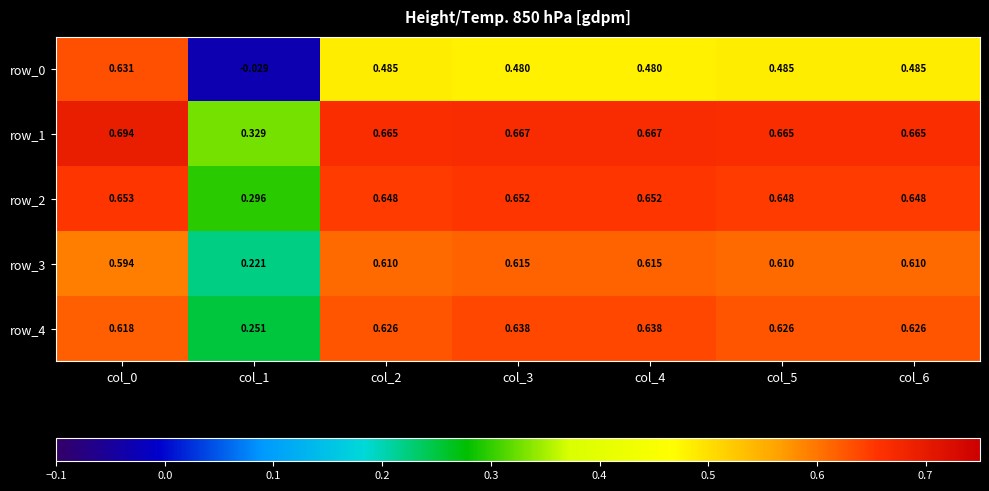

At which label does row_1 reach its minimum?

col_1